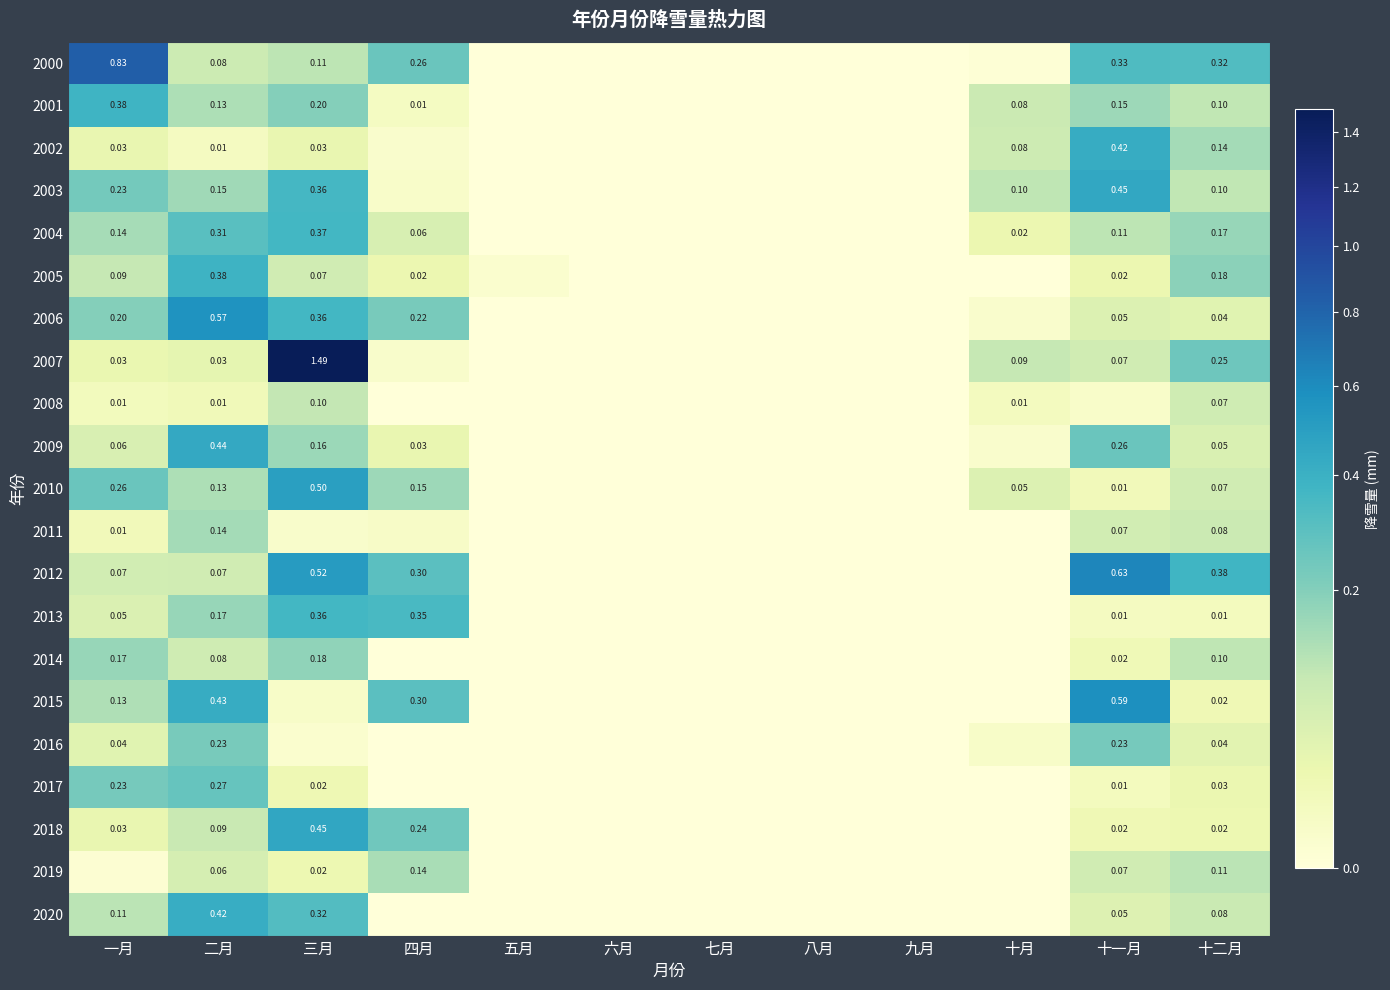

The 2014 series shows 0.0 at 十一月. True or false?

True